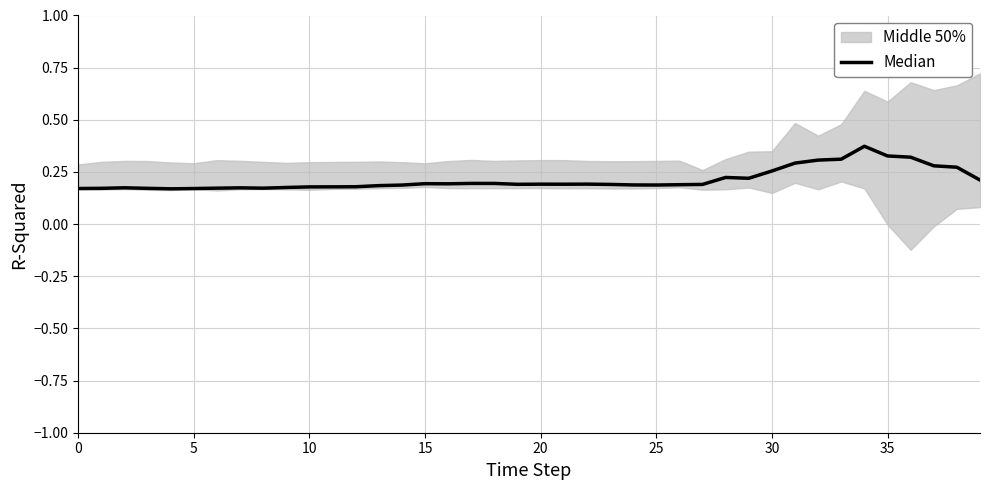

What is the sum of the values at 28 and 20?

0.4